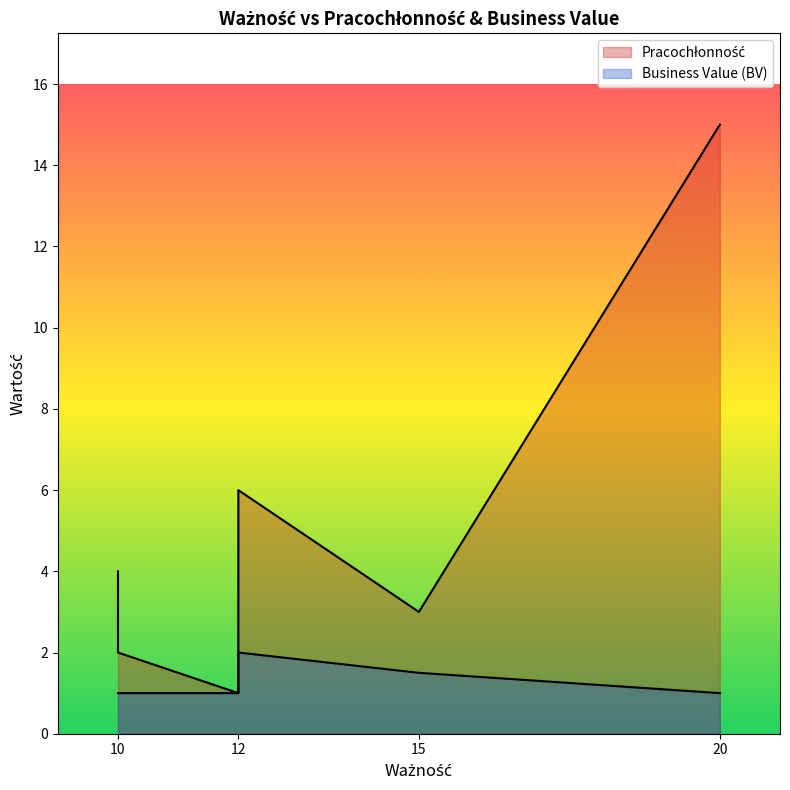

At which label does Pracochłonność reach its minimum?

12